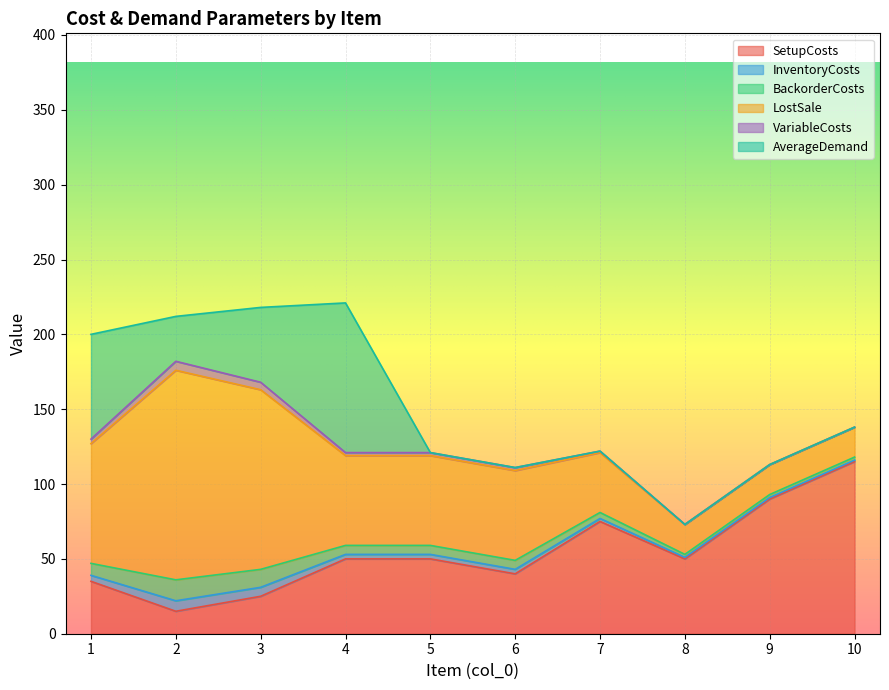

What is the value of the AverageDemand point at the 2nd from the left?

30